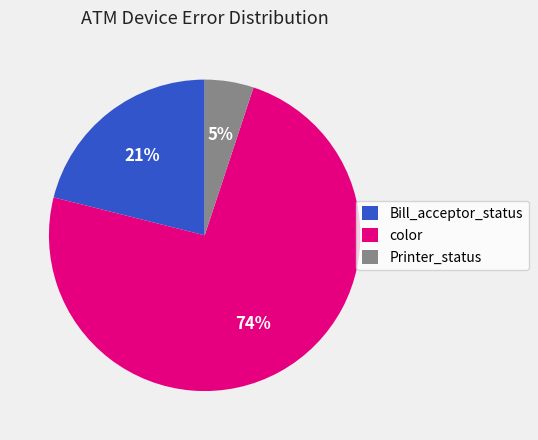

Which category has the biggest portion of the pie?

color